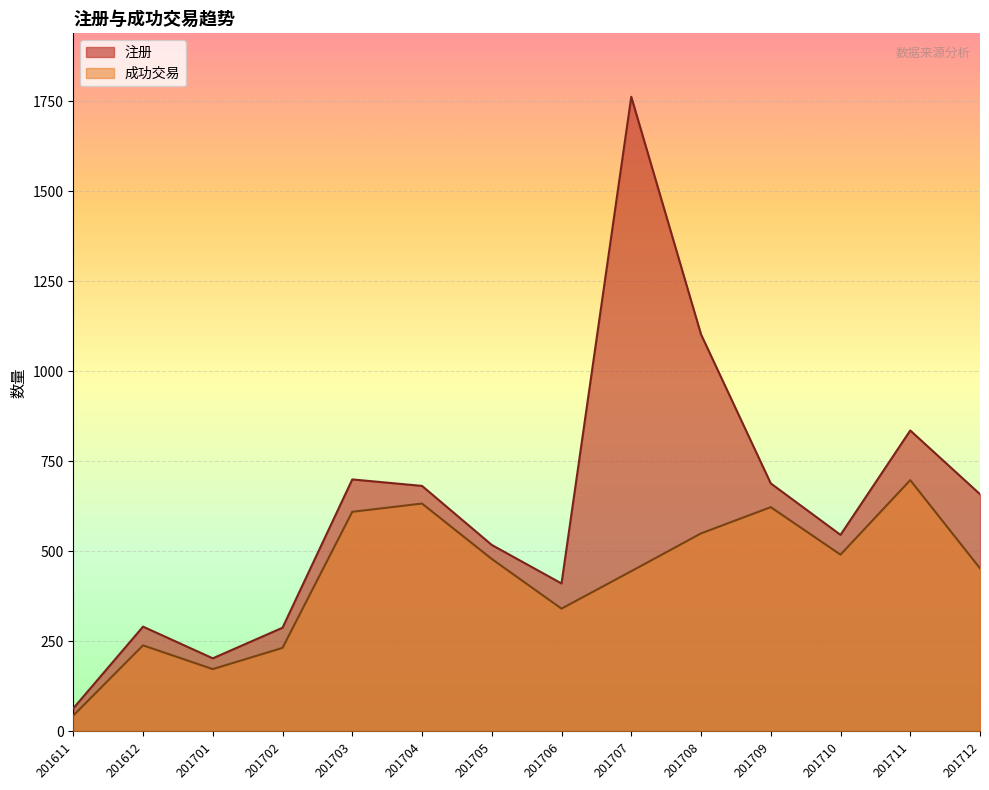

List the labels in order of 成功交易 value, smallest first.

201611, 201701, 201702, 201612, 201706, 201707, 201712, 201705, 201710, 201708, 201703, 201709, 201704, 201711